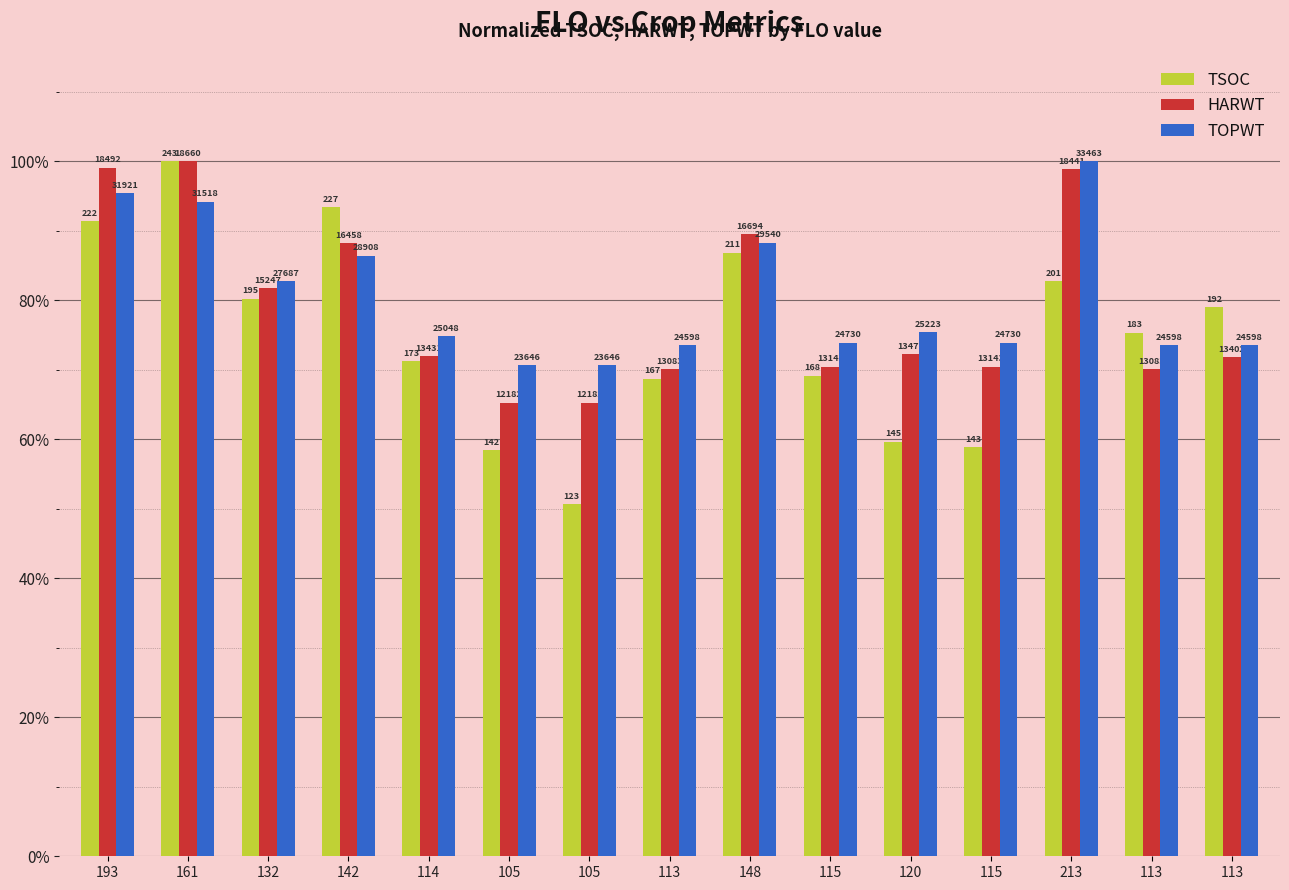

Reading right to left, transcribe all the data shown in this chart.

TSOC: 113=79.0	113=75.3	213=82.7	115=58.8	120=59.7	115=69.1	148=86.8	113=68.7	105=50.6	105=58.4	114=71.2	142=93.4	132=80.2	161=100.0	193=91.4
HARWT: 113=71.8	113=70.1	213=98.8	115=70.4	120=72.2	115=70.4	148=89.5	113=70.1	105=65.3	105=65.3	114=72.0	142=88.2	132=81.7	161=100.0	193=99.1
TOPWT: 113=73.5	113=73.5	213=100.0	115=73.9	120=75.4	115=73.9	148=88.3	113=73.5	105=70.7	105=70.7	114=74.9	142=86.4	132=82.7	161=94.2	193=95.4